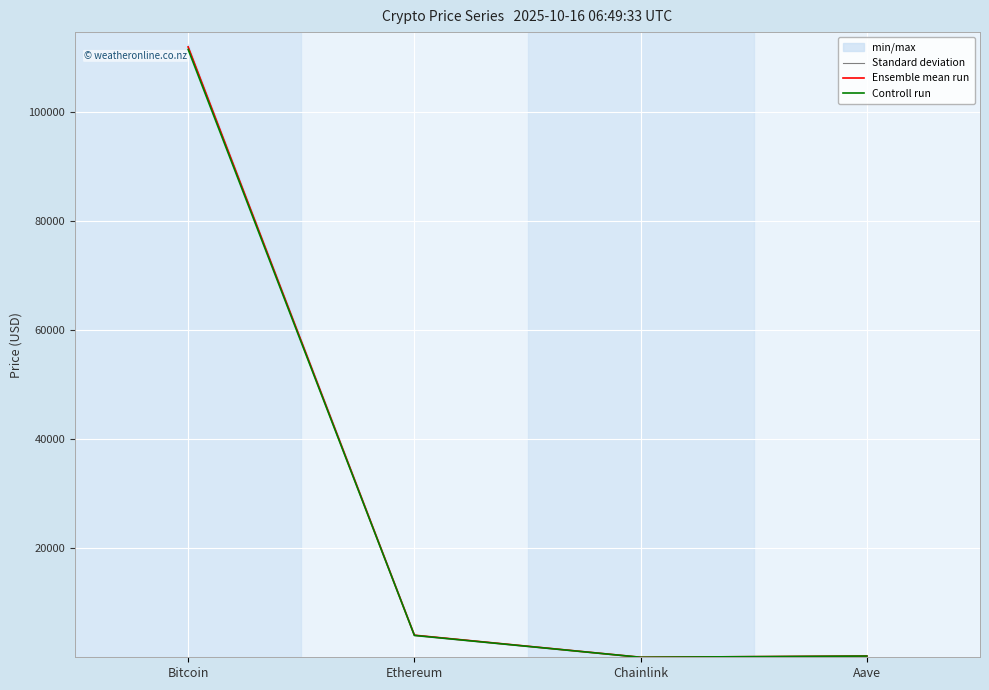

At how many categories does at least one series exceed 97935?

1